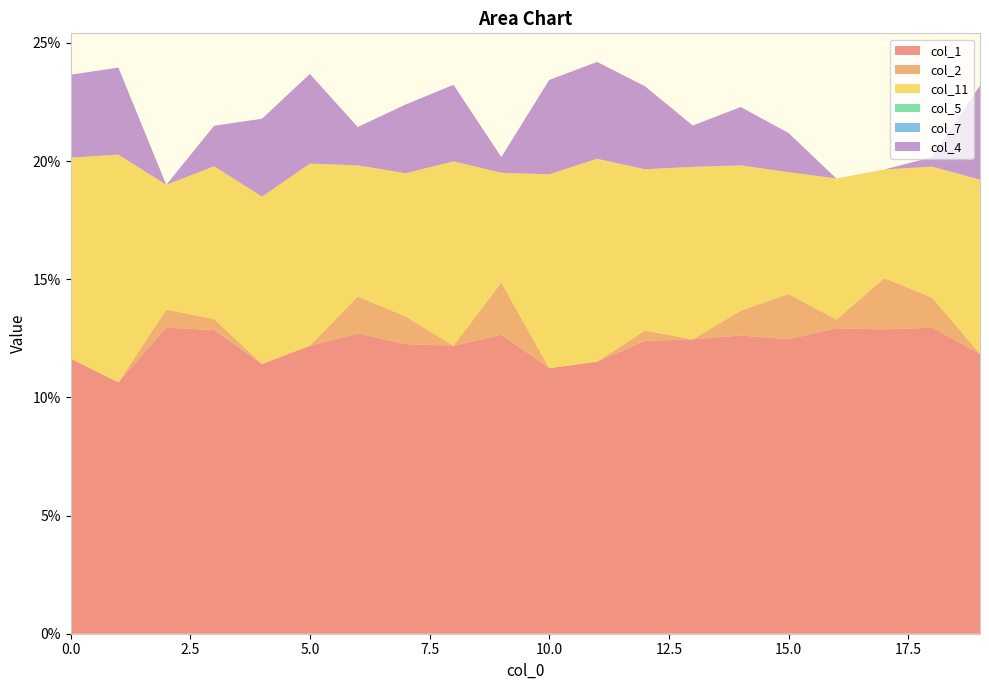

Reading left to right, what are all the values shown in this chart?

col_1: 0.1	0.1	0.1	0.1	0.1	0.1	0.1	0.1	0.1	0.1	0.1	0.1	0.1	0.1	0.1	0.1	0.1	0.1	0.1	0.1
col_2: 0.0	0.0	0.0	0.0	0.0	0.0	0.0	0.0	0.0	0.0	0.0	0.0	0.0	0.0	0.0	0.0	0.0	0.0	0.0	0.0
col_11: 0.1	0.1	0.1	0.1	0.1	0.1	0.1	0.1	0.1	0.0	0.1	0.1	0.1	0.1	0.1	0.1	0.1	0.0	0.1	0.1
col_5: 0.0	0.0	0.0	0.0	0.0	0.0	0.0	0.0	0.0	0.0	0.0	0.0	0.0	0.0	0.0	0.0	0.0	0.0	0.0	0.0
col_7: 0.0	0.0	0.0	0.0	0.0	0.0	0.0	0.0	0.0	0.0	0.0	0.0	0.0	0.0	0.0	0.0	0.0	0.0	0.0	0.0
col_4: 0.0	0.0	0.0	0.0	0.0	0.0	0.0	0.0	0.0	0.0	0.0	0.0	0.0	0.0	0.0	0.0	0.0	0.0	0.0	0.0